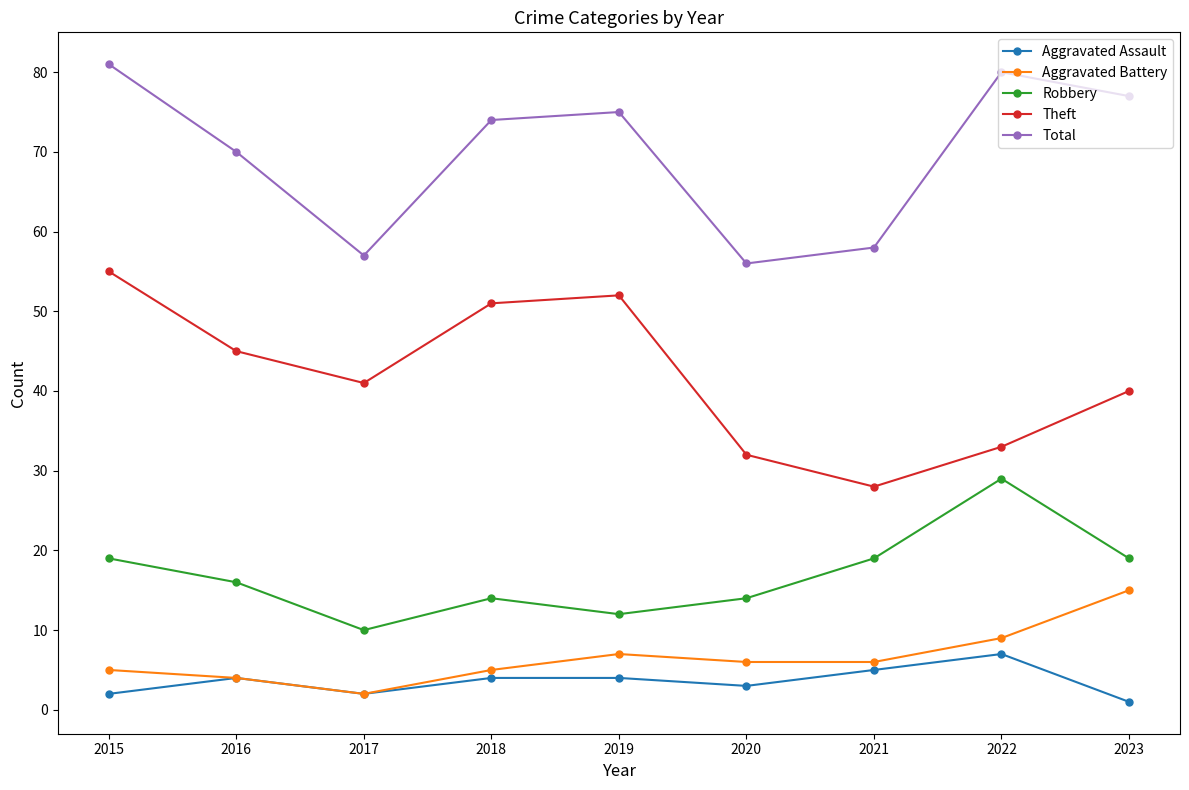

How many categories are shown in the chart?

9